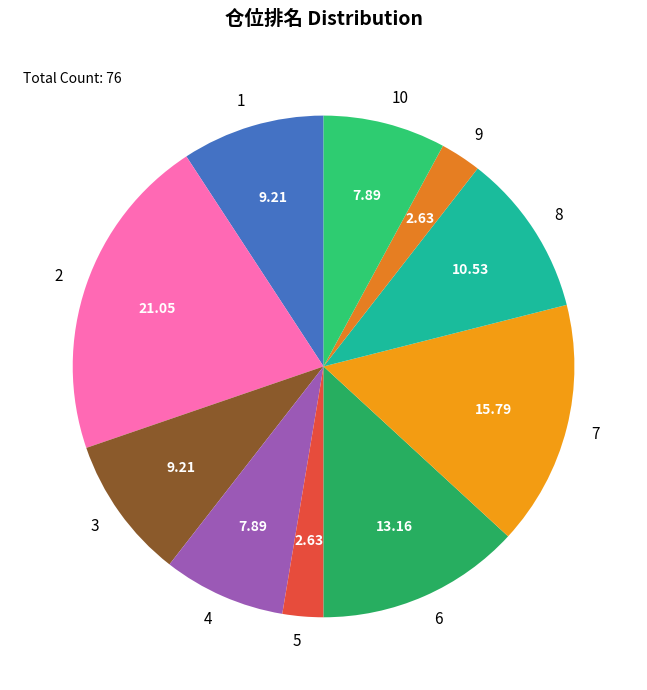

Does any single category account for the majority?

No